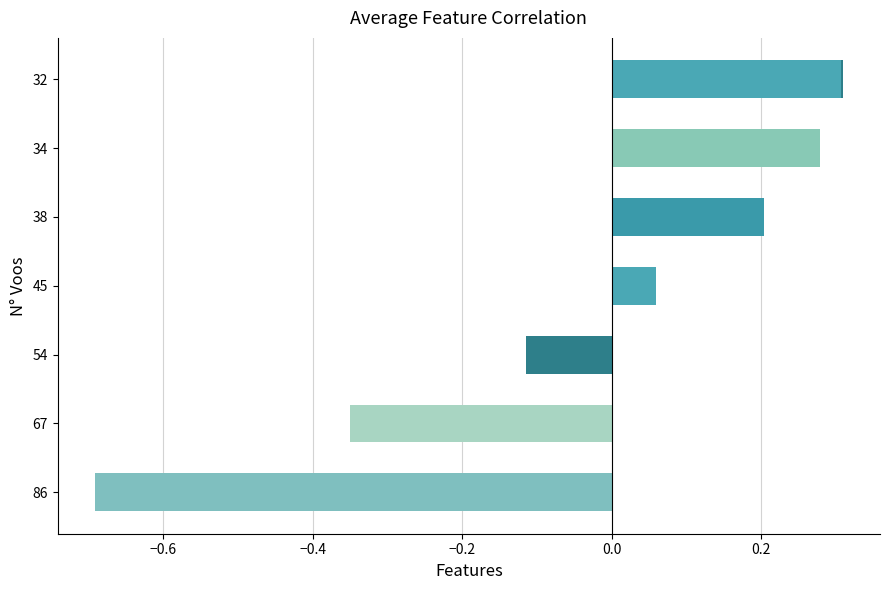

How many values are below zero?

3